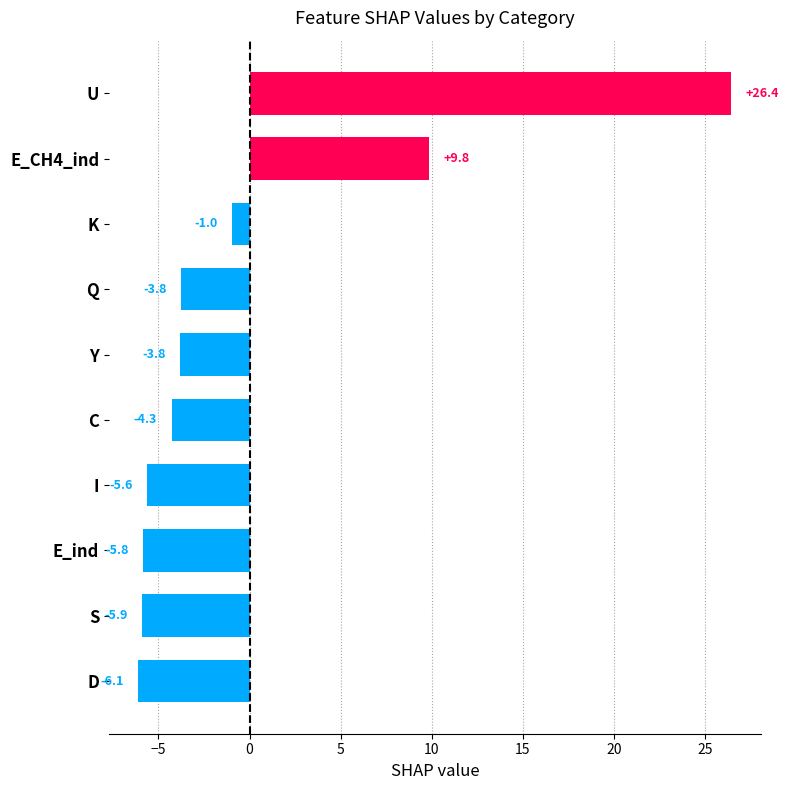

What is the change in value from D to E_CH4_ind?

+15.9